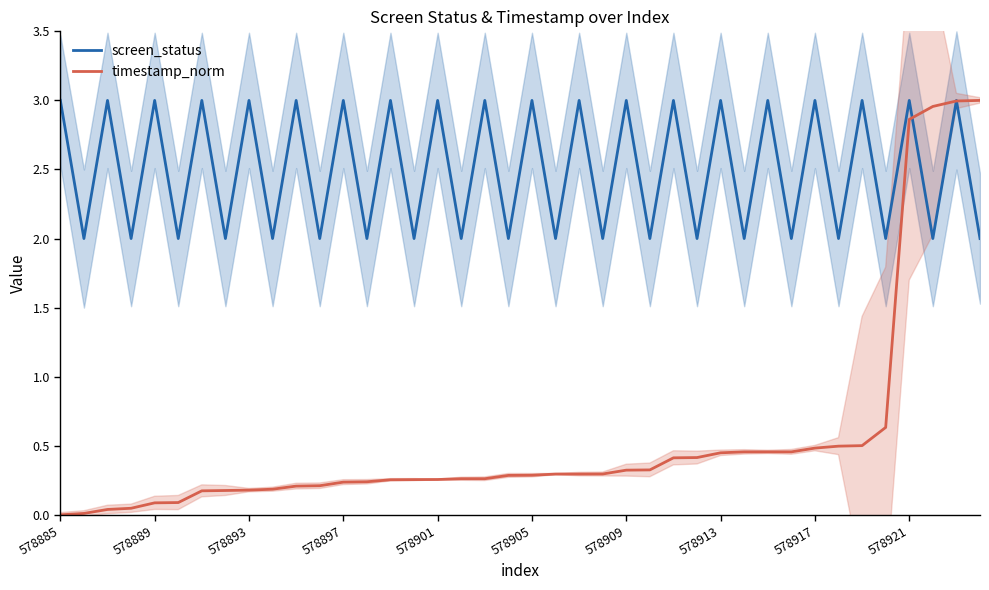

What is the difference between the screen_status values at 14 and 29?

1.0